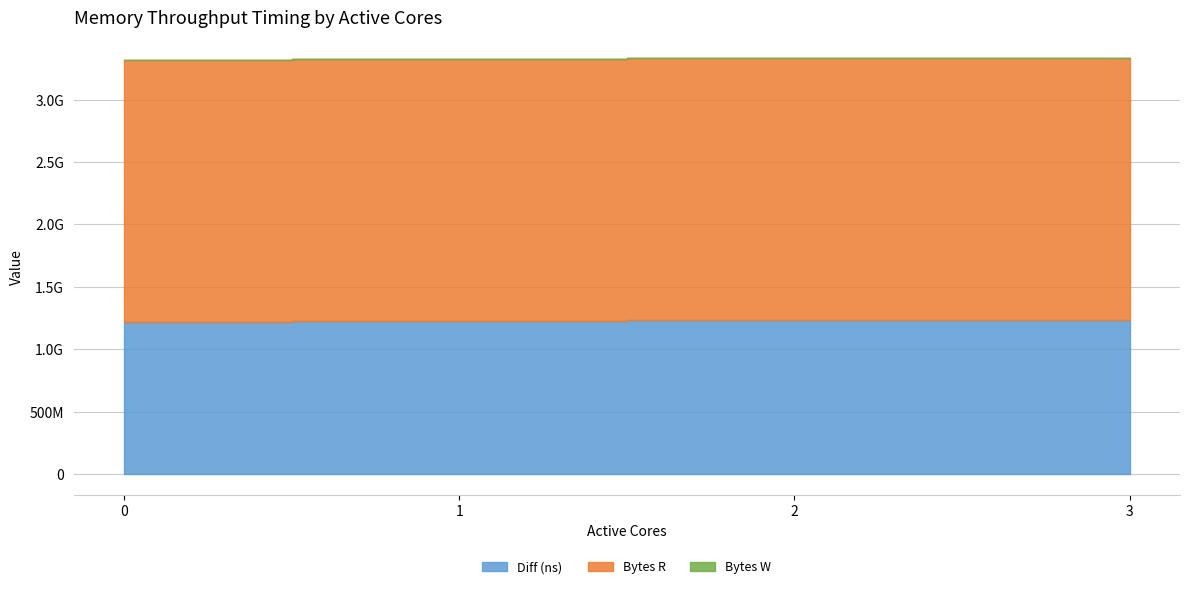

True or false: Diff (ns) has a value of 1233739591 at 2.

True